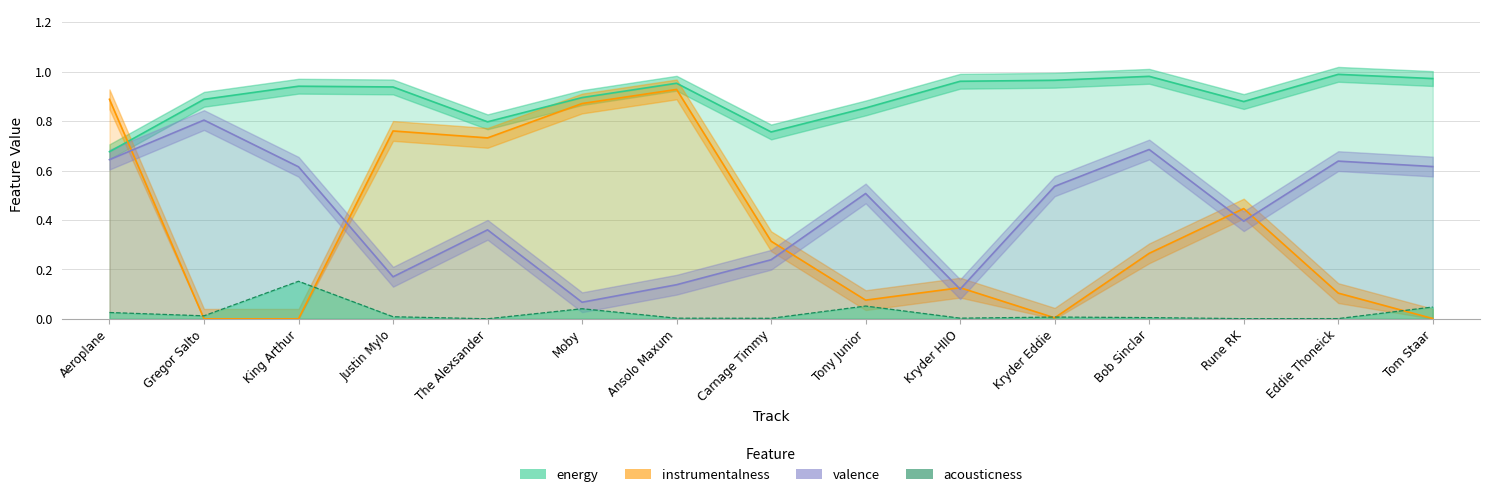

Is the value of instrumentalness at Bob Sinclar greater than the value of acousticness at The Alexsander?

Yes